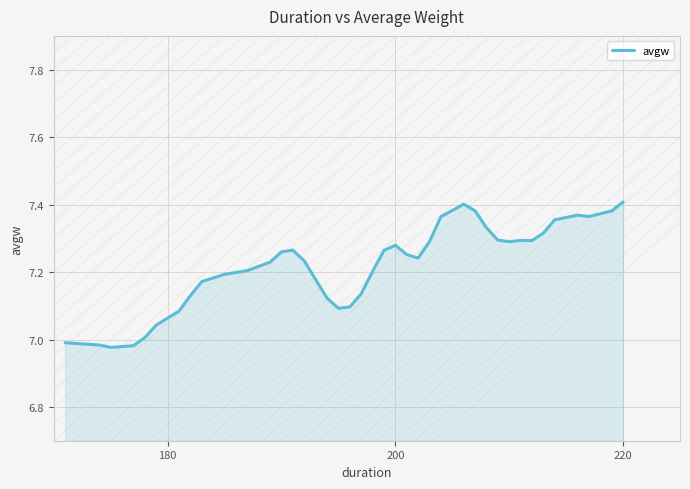

What is the difference between the maximum and minimum values?

0.4